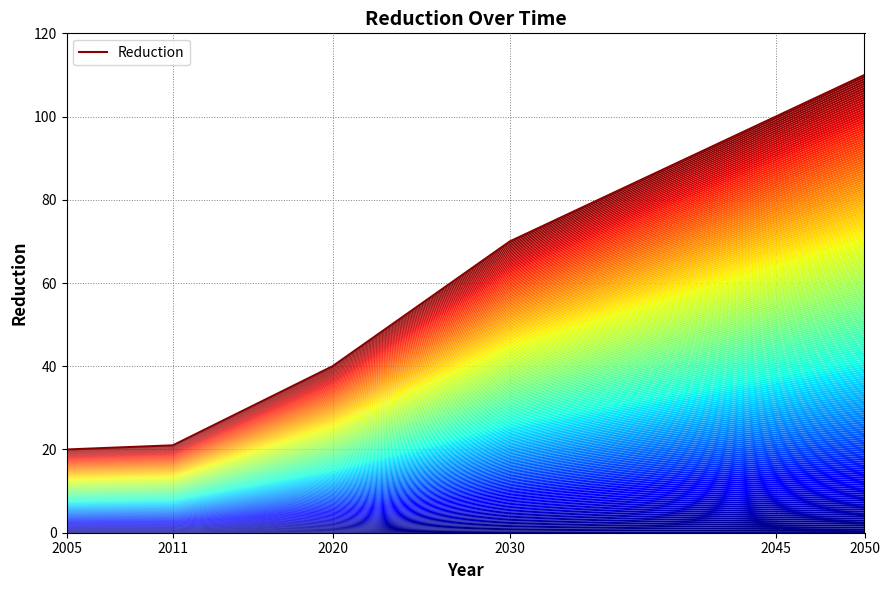

Reading left to right, what are all the values shown in this chart?

20	21	40	70	100	110